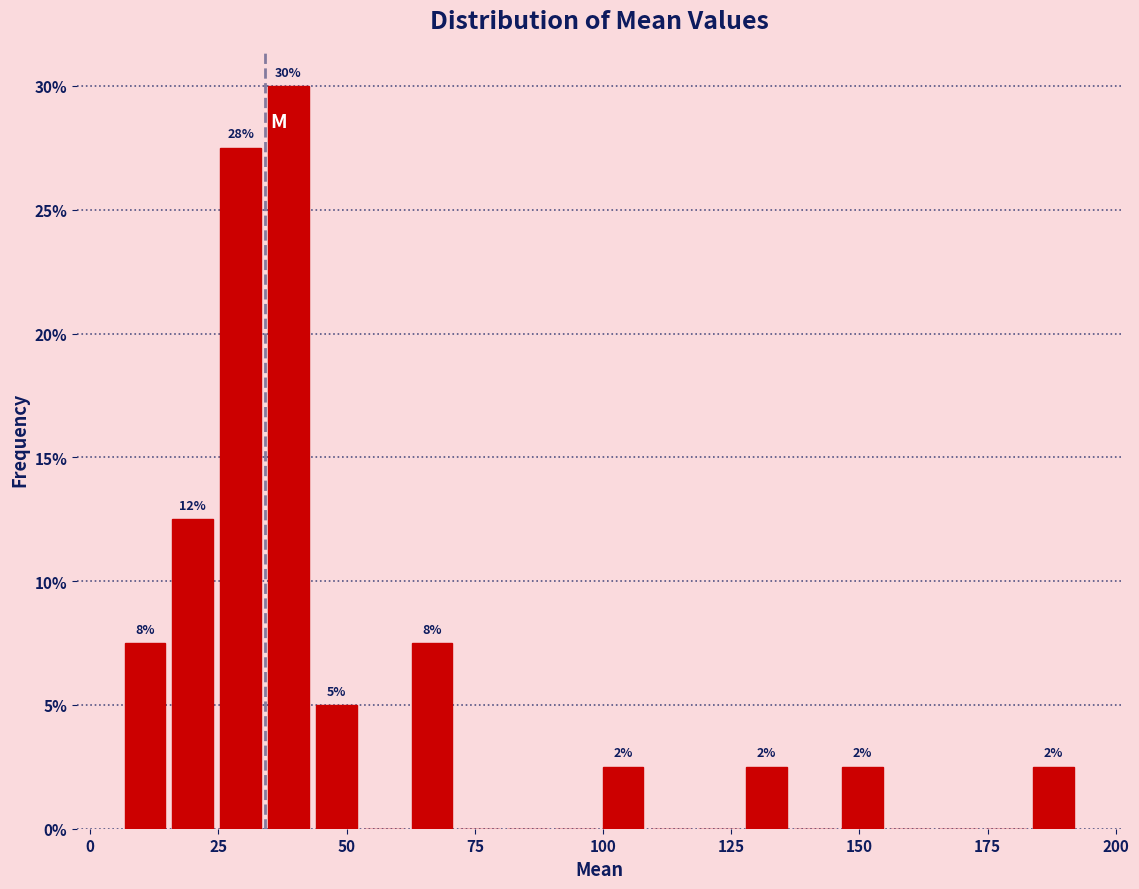

Around what value on the x-axis is the tallest bar? Give the approximate position of its centre, as read against the axis.

40